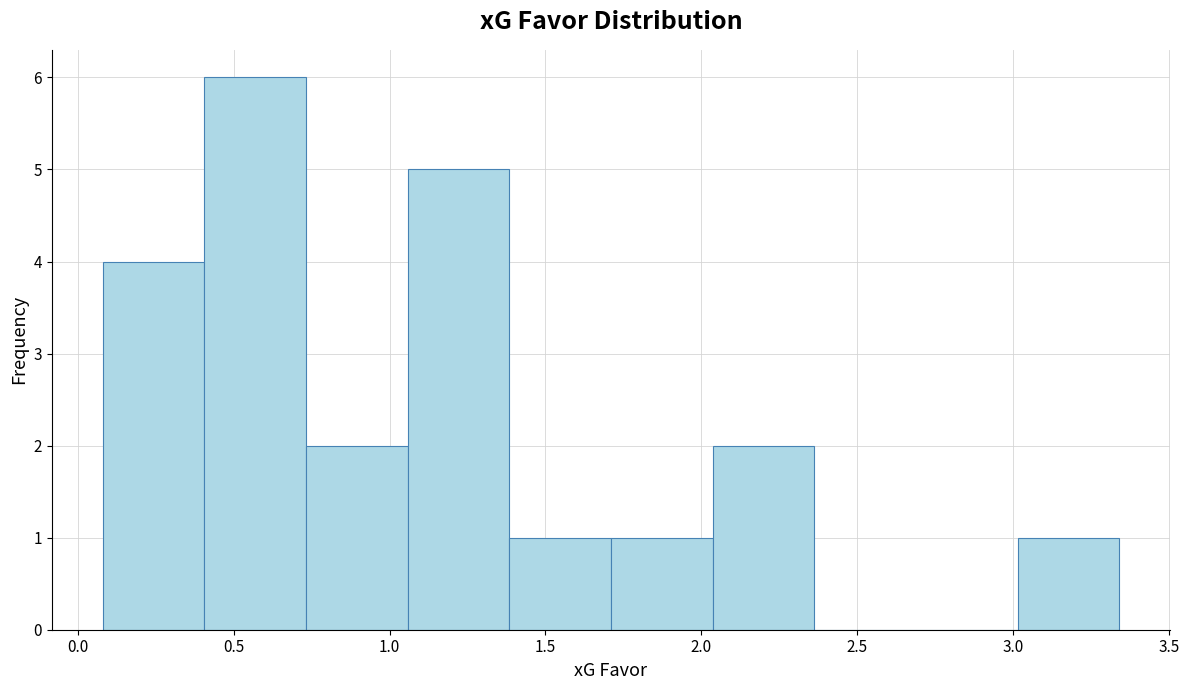

Reading left to right, transcribe this chart: for each bar, give the range it covers on the x-axis and its height. Neither the bar edges nor the heights are printed on the chart, so give them approximately, as read against the axes.

0.10 to 0.40: 4
0.40 to 0.75: 6
0.75 to 1.05: 2
1.05 to 1.40: 5
1.40 to 1.70: 1
1.70 to 2.05: 1
2.05 to 2.35: 2
2.35 to 2.70: 0
2.70 to 3.00: 0
3.00 to 3.35: 1